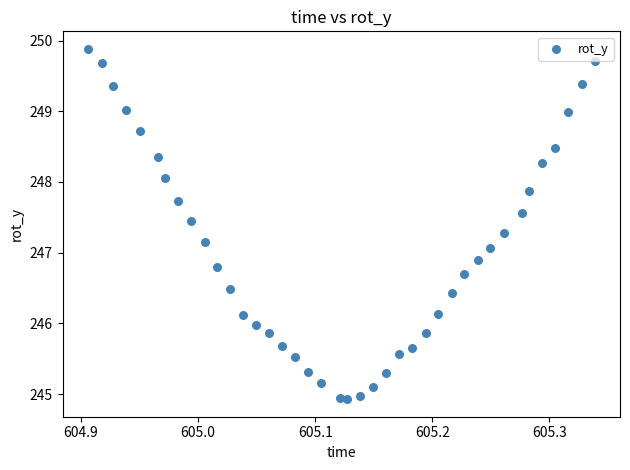

What is the range of Y values (max minus min)?

5.0